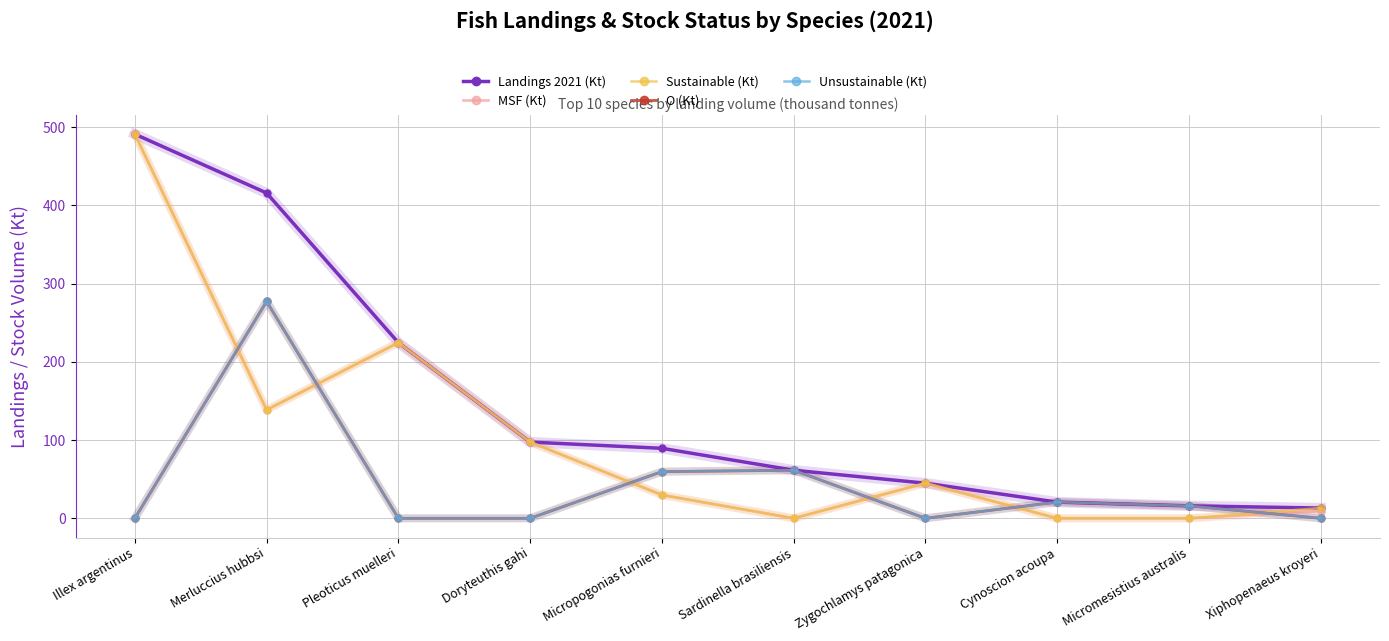

What is the approximate value of MSF (Kt) at Micropogonias furnieri?

29.8